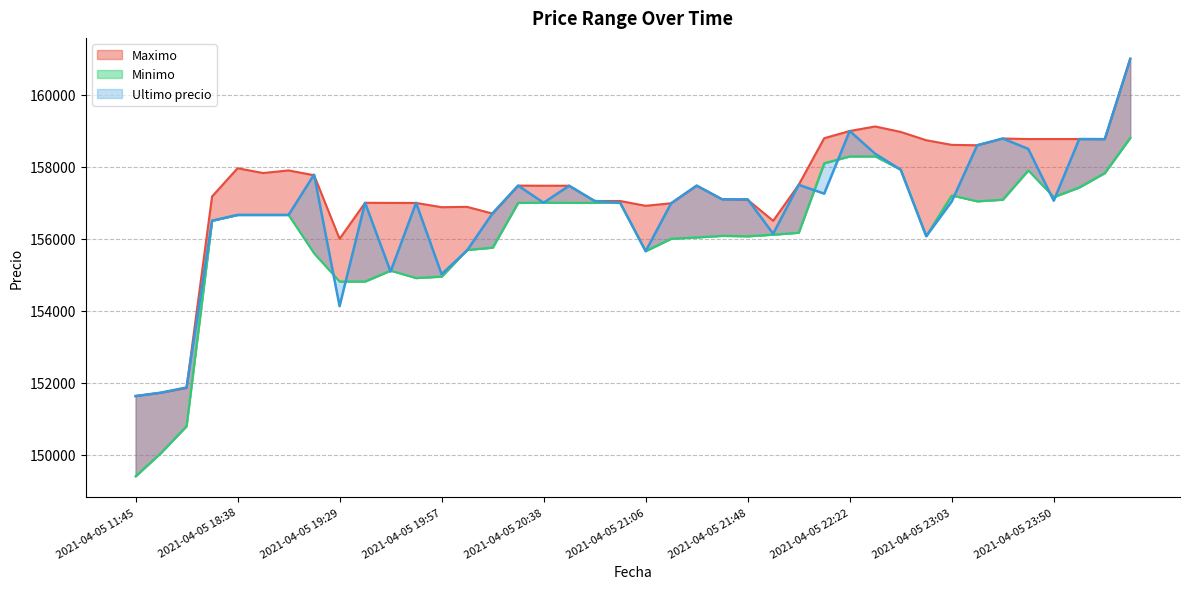

The Ultimo precio series shows 96417 at 2021-04-05 19:29. True or false?

False